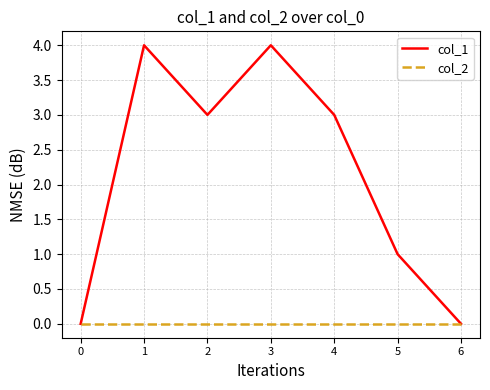

Which series has the widest spread of values?

col_1